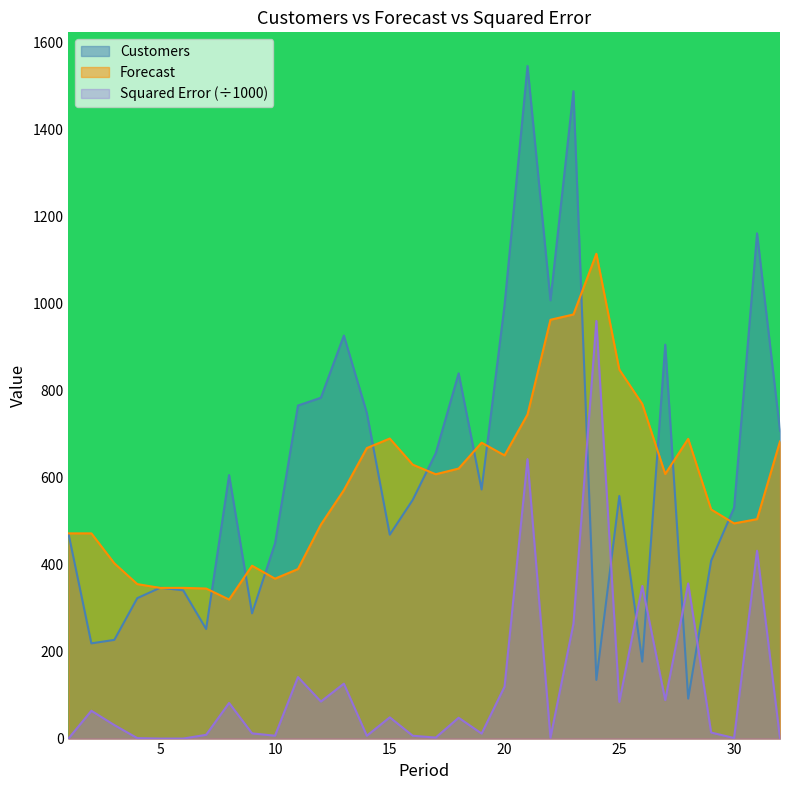

List the series in order of their peak value, lowest first.

Squared Error (÷1000), Forecast, Customers